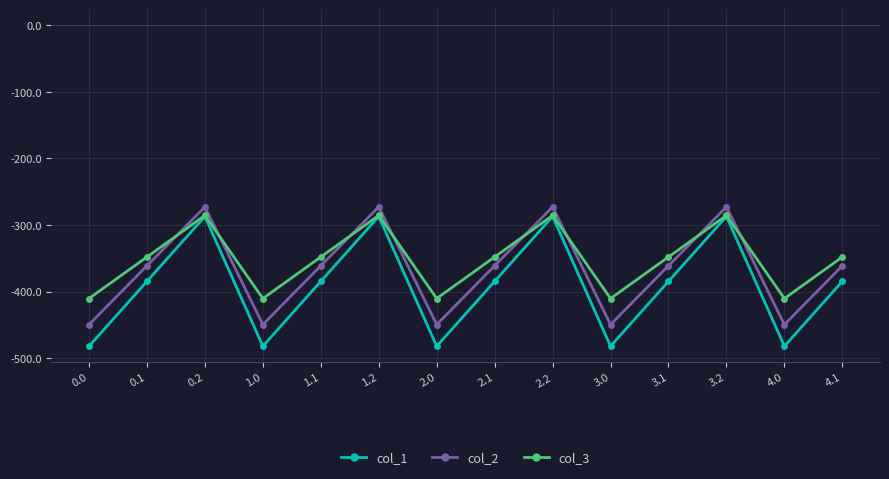

What is the difference between the second highest and minimum values in the col_2 series?

176.7